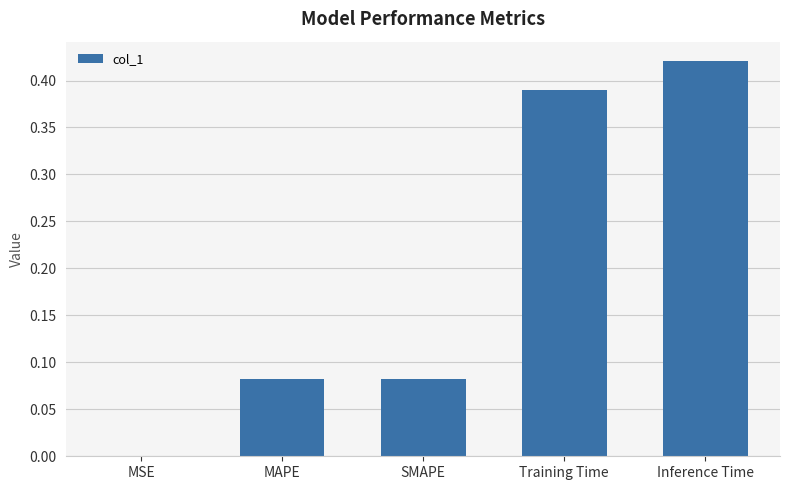

What is the sum of all values?

1.0